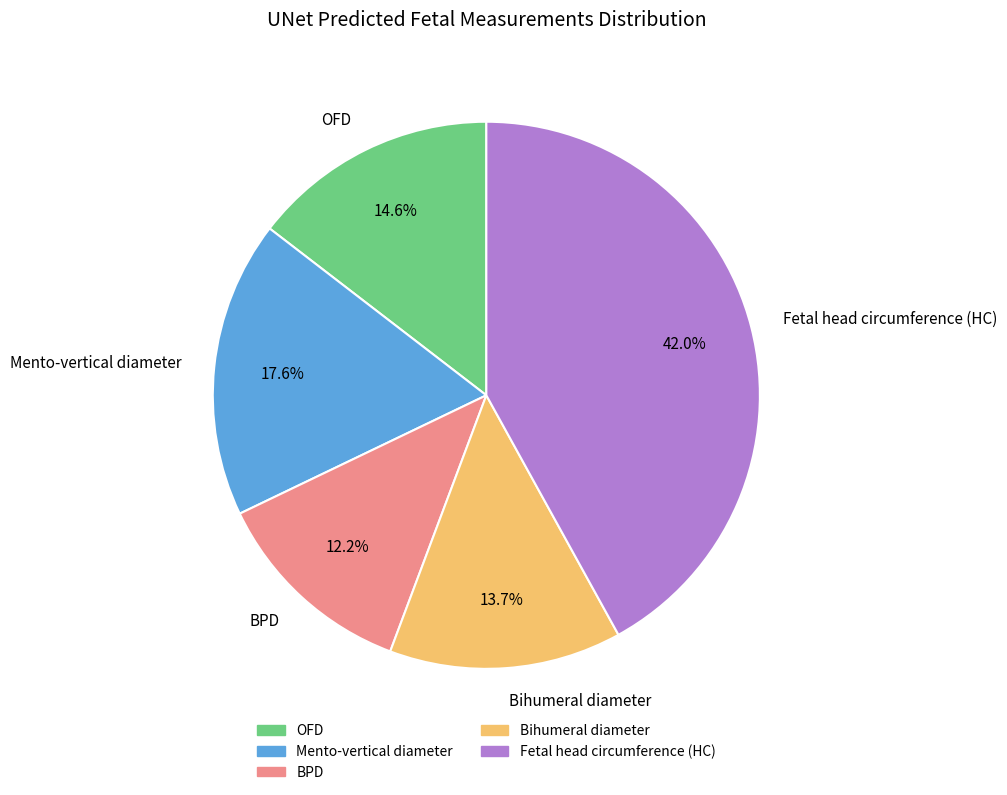

Rank the categories by value from lowest to highest.

BPD, Bihumeral diameter, OFD, Mento-vertical diameter, Fetal head circumference (HC)